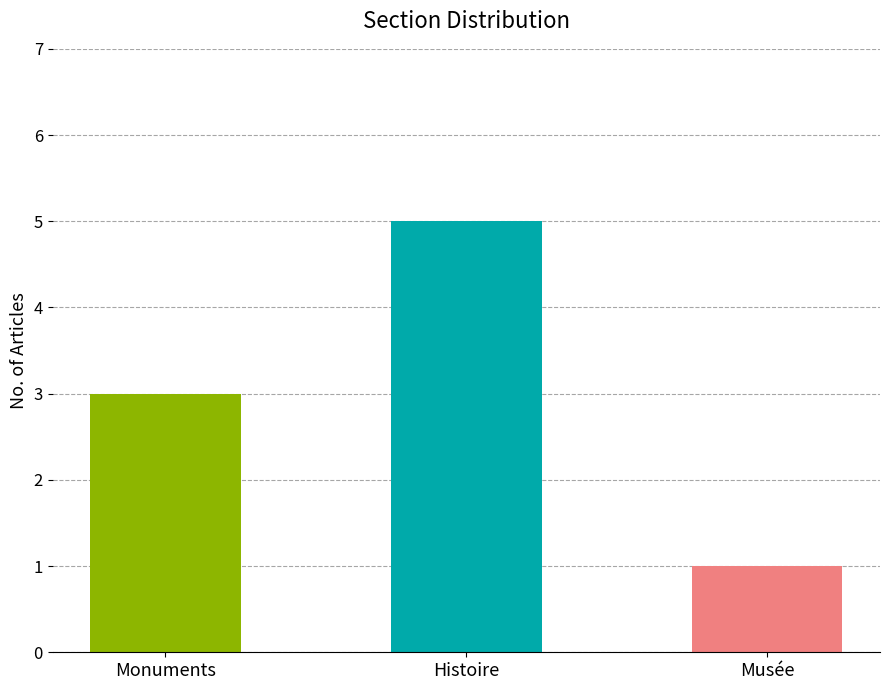

Count the number of values greater than 3.

1